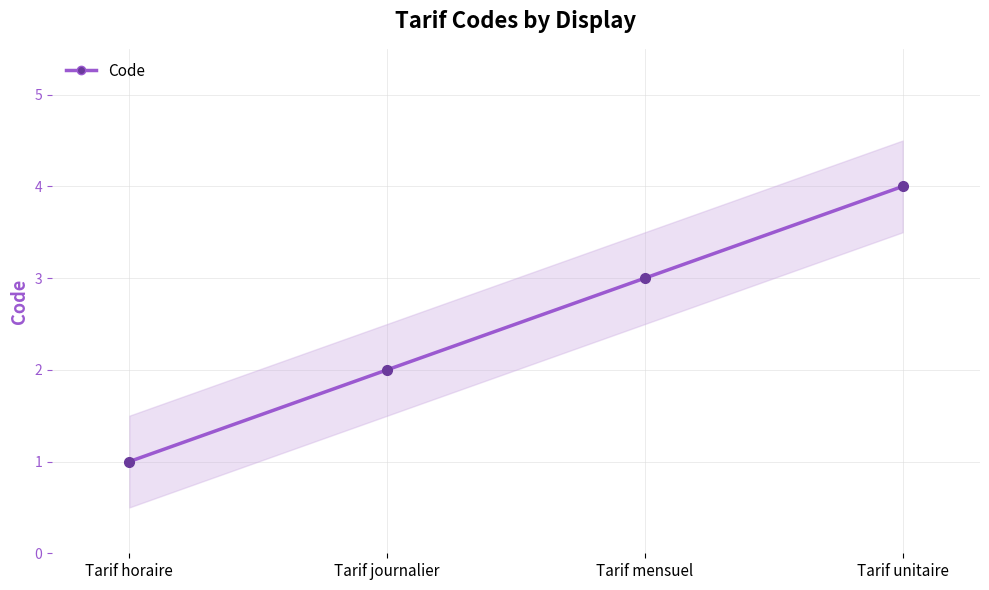

What is the change in value from Tarif horaire to Tarif mensuel?

+2